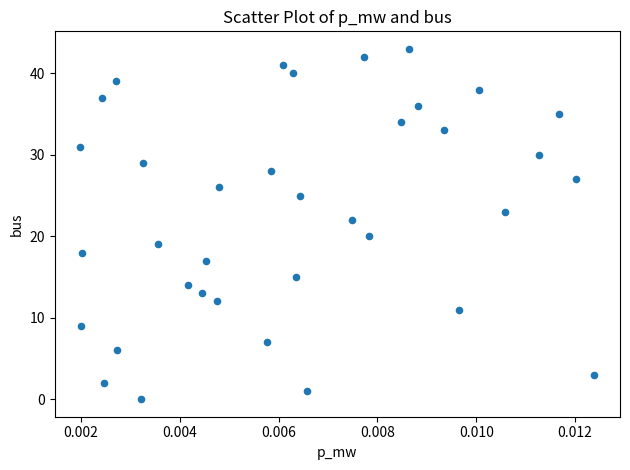

What is the range of Y values (max minus min)?

43